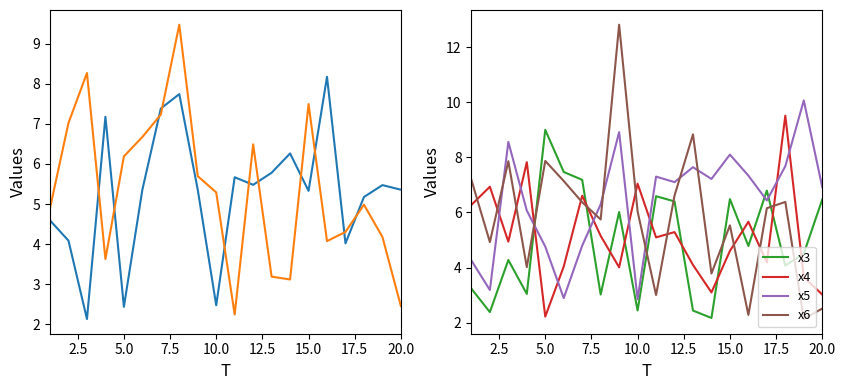

True or false: x5 and x3 cross at least once.

True